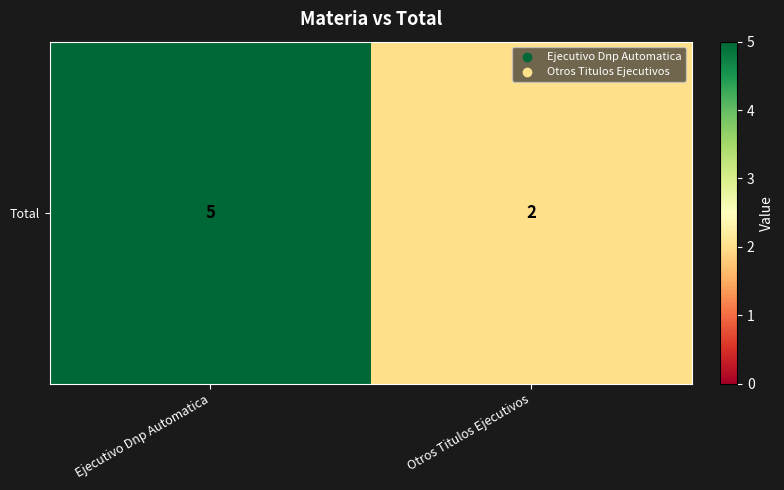

Reading left to right, transcribe all the data shown in this chart.

5	2